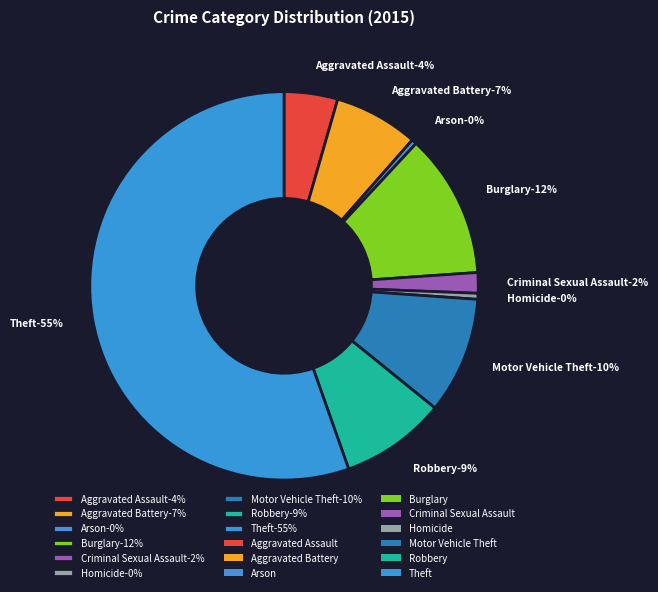

Is there any slice that represents more than half of the pie?

Yes